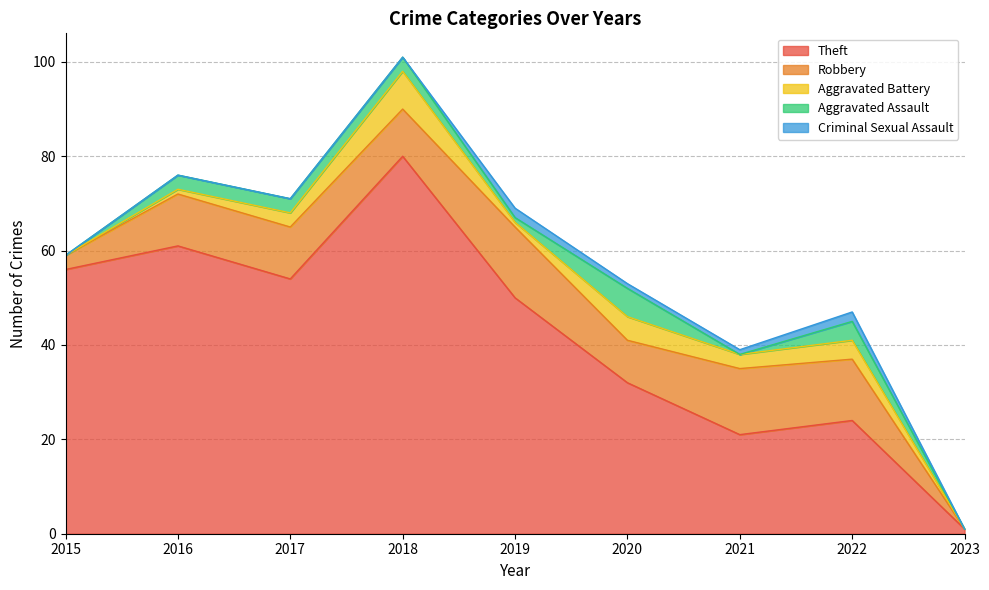

Which series has the largest range (max minus min)?

Theft